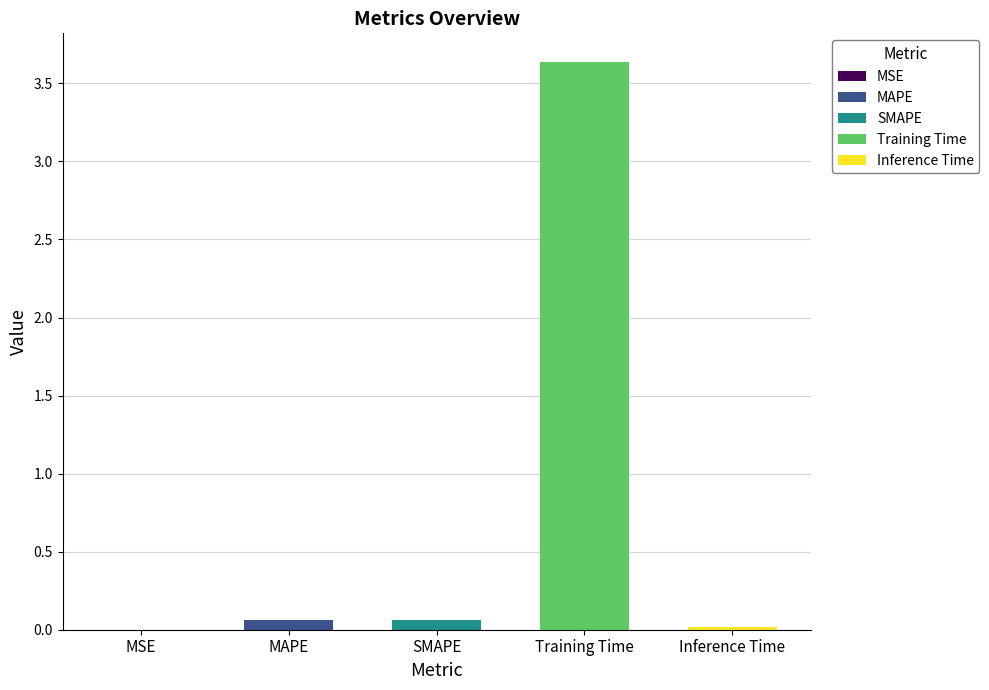

Reading left to right, transcribe all the data shown in this chart.

0.0	0.1	0.1	3.6	0.0